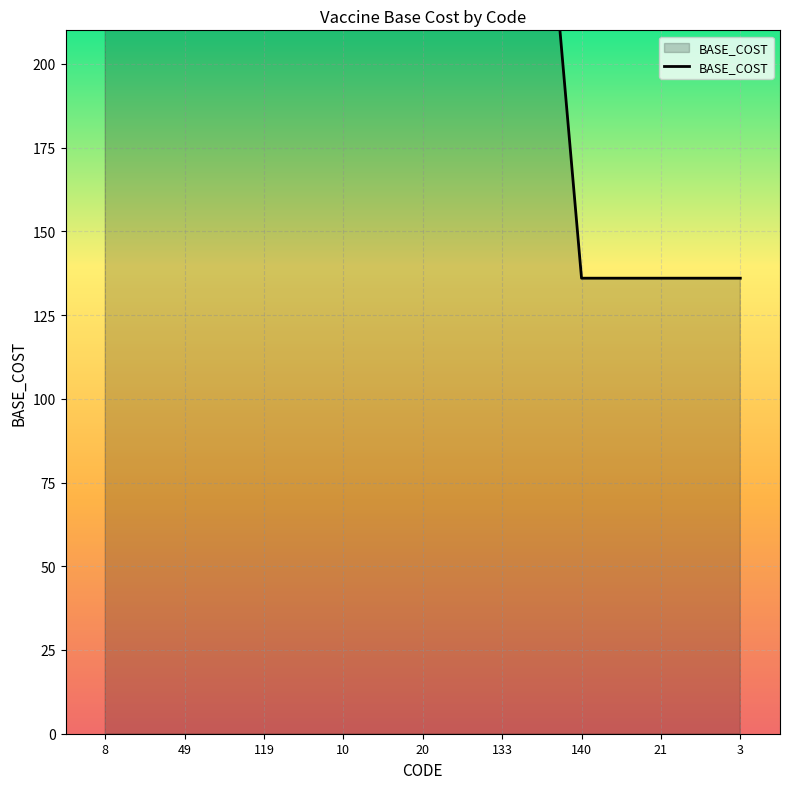

What is the maximum value shown in the chart?

408